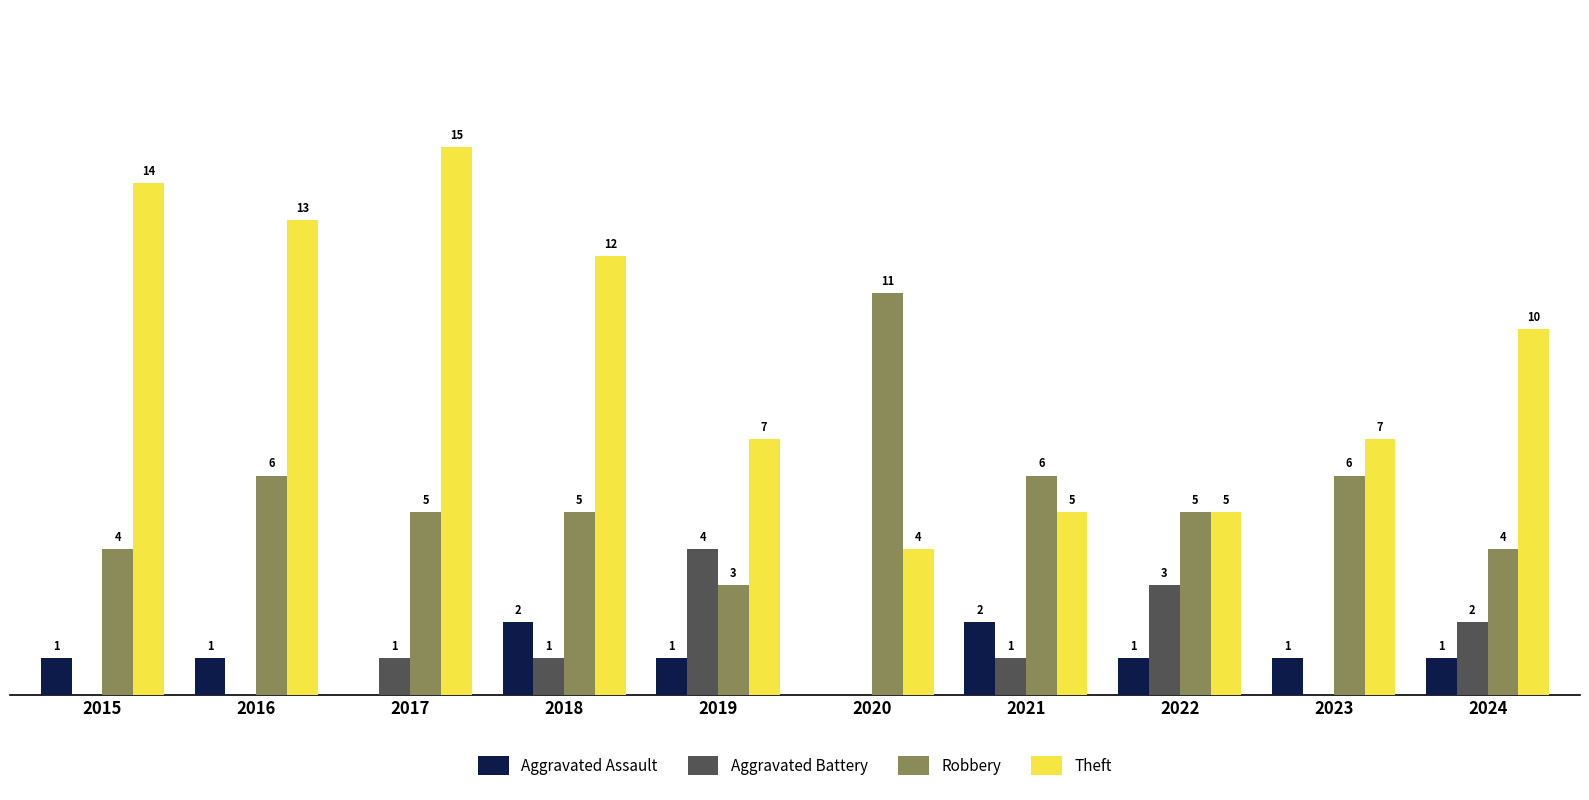

Which series has the widest spread of values?

Theft